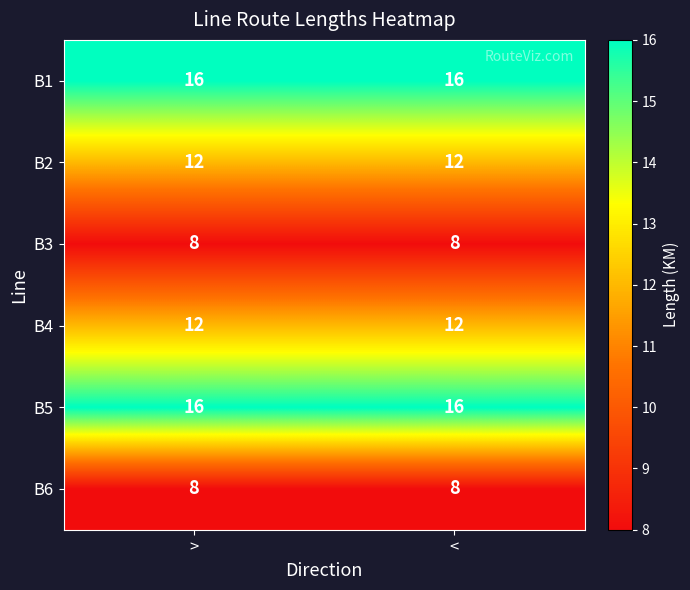

What is the difference between the highest and lowest values at >?

8